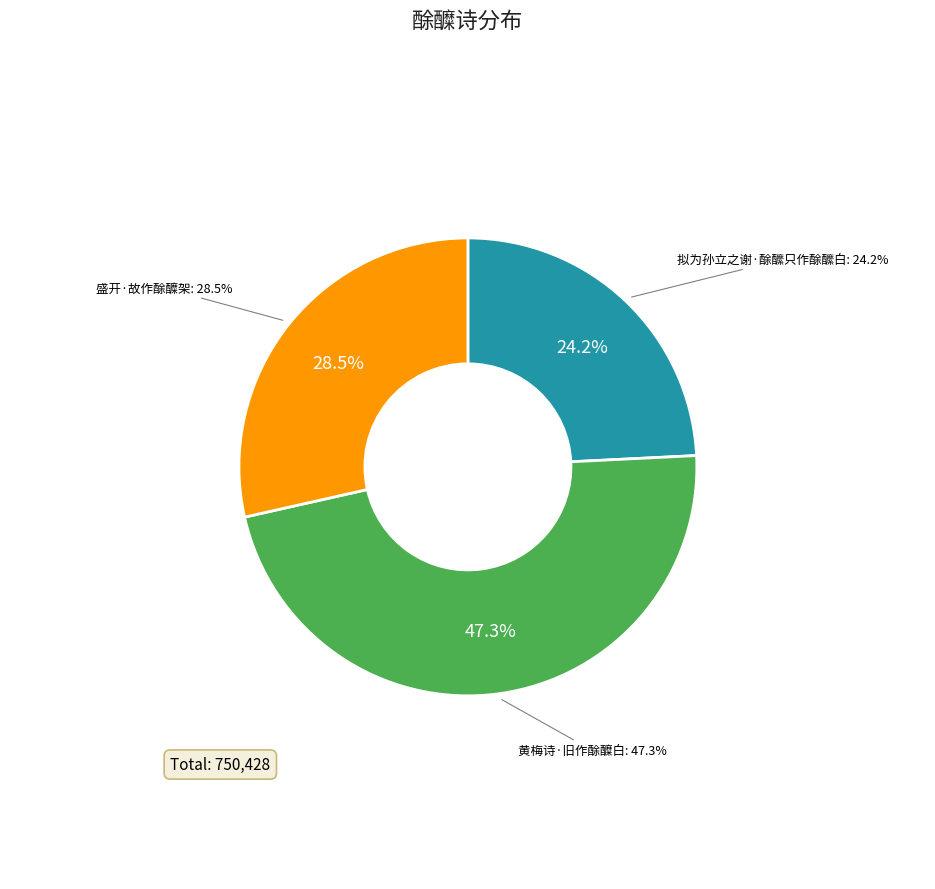

Count the number of slices in the pie.

3